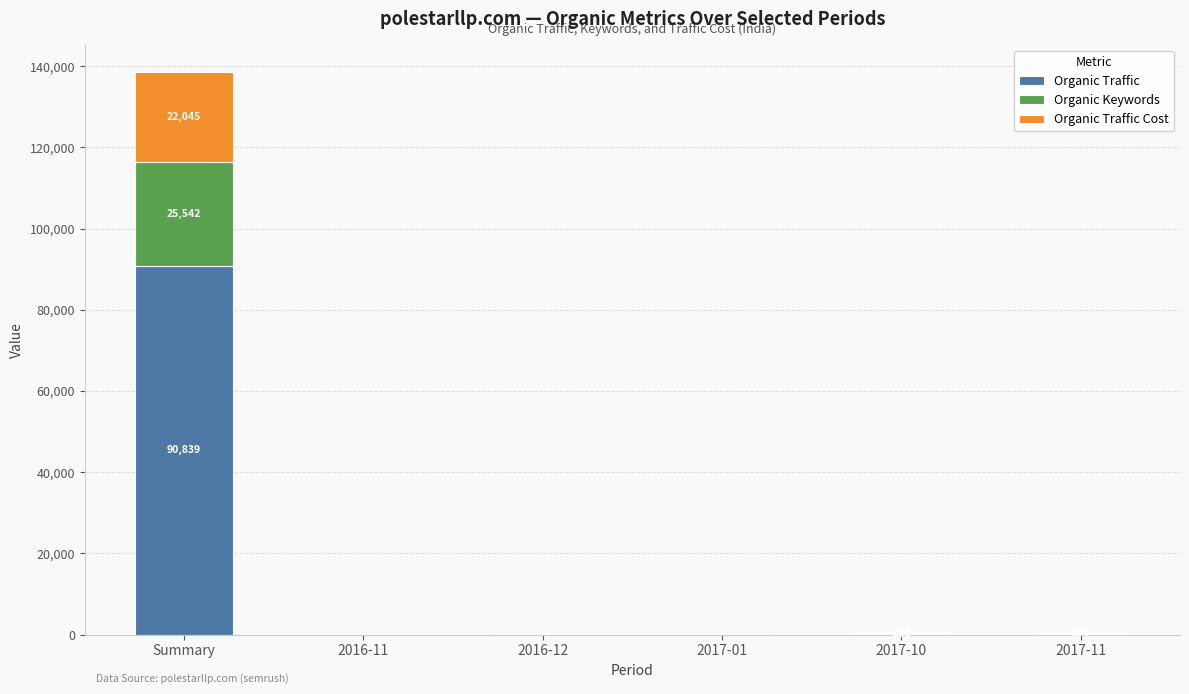

What are all the series names shown in the legend?

Organic Traffic, Organic Keywords, Organic Traffic Cost